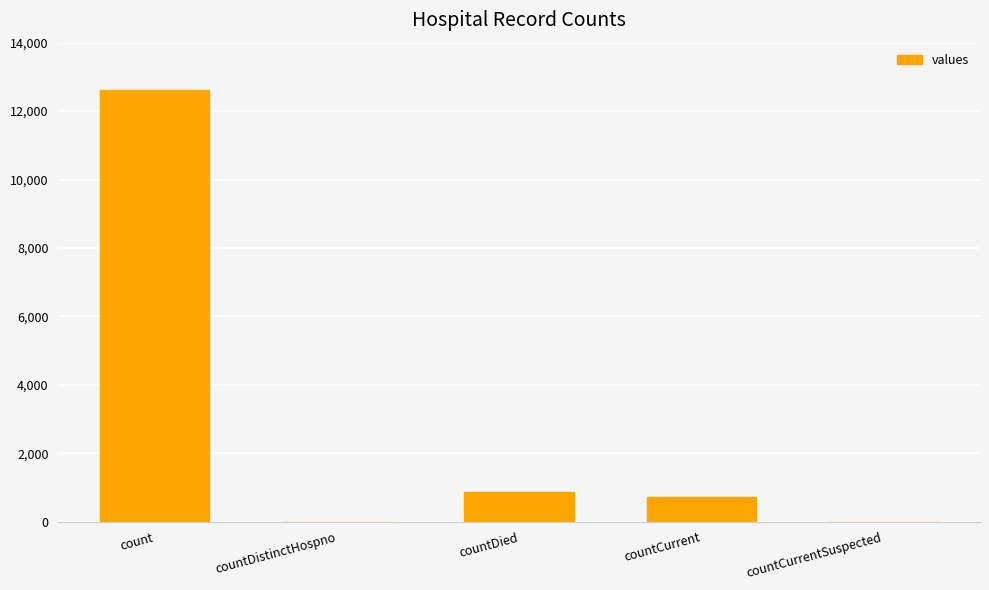

The value at countDistinctHospno is -6541. True or false?

False